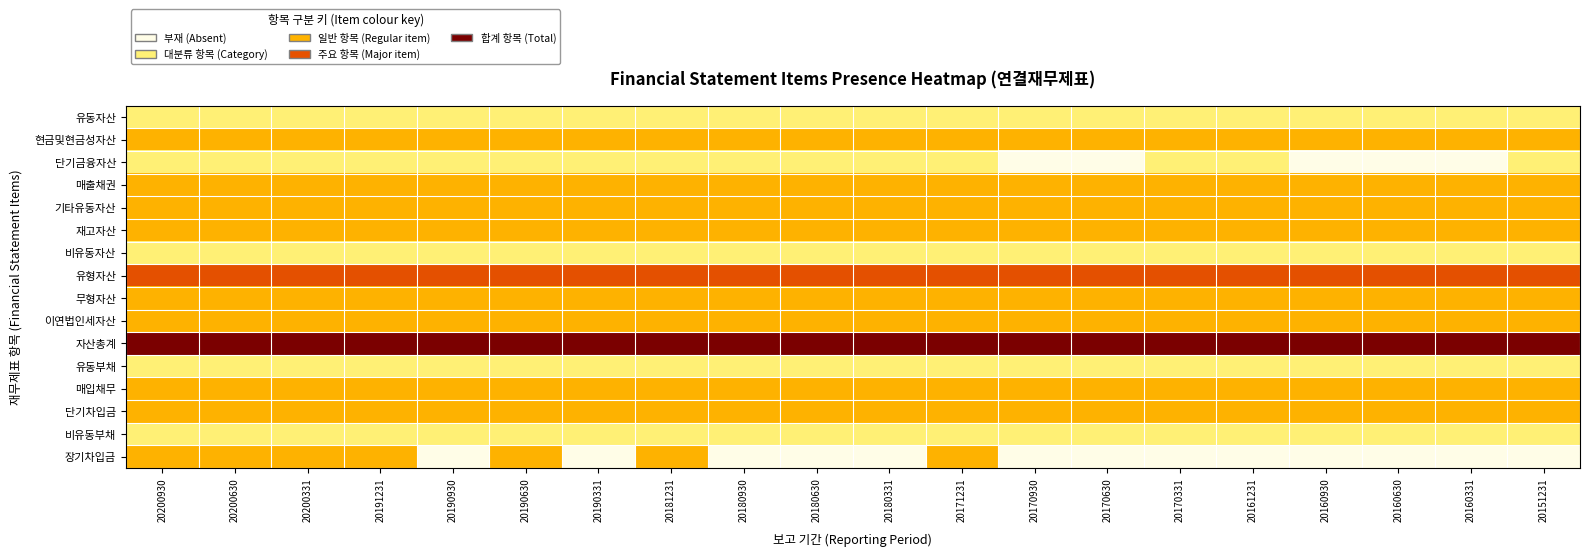

At which category is the sum across all series the highest?

20200930